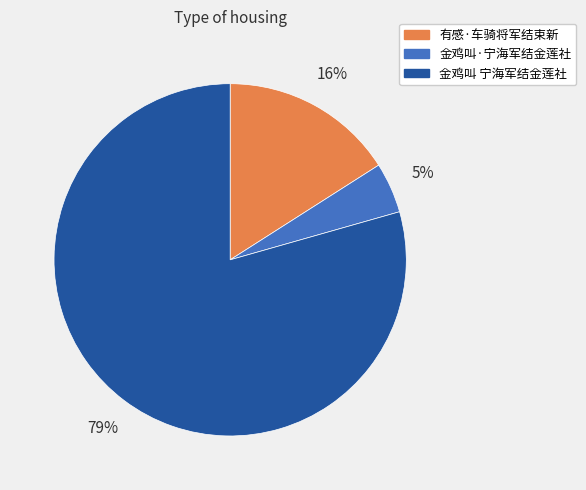

Does 有感·车骑将军结束新 represent more than half of the total?

No